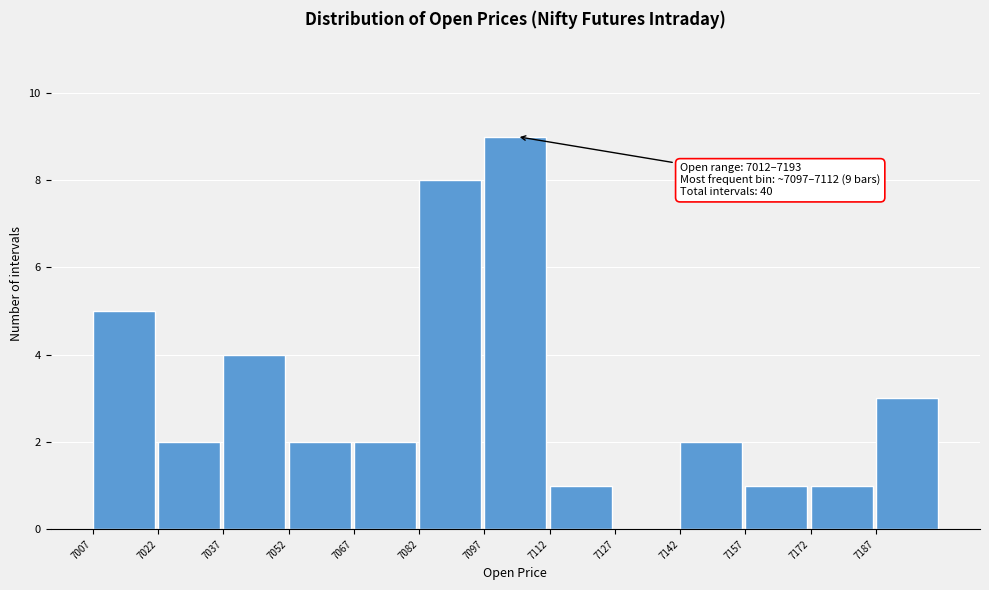

Over which range of the x-axis is the bar tallest?

7097 to 7112